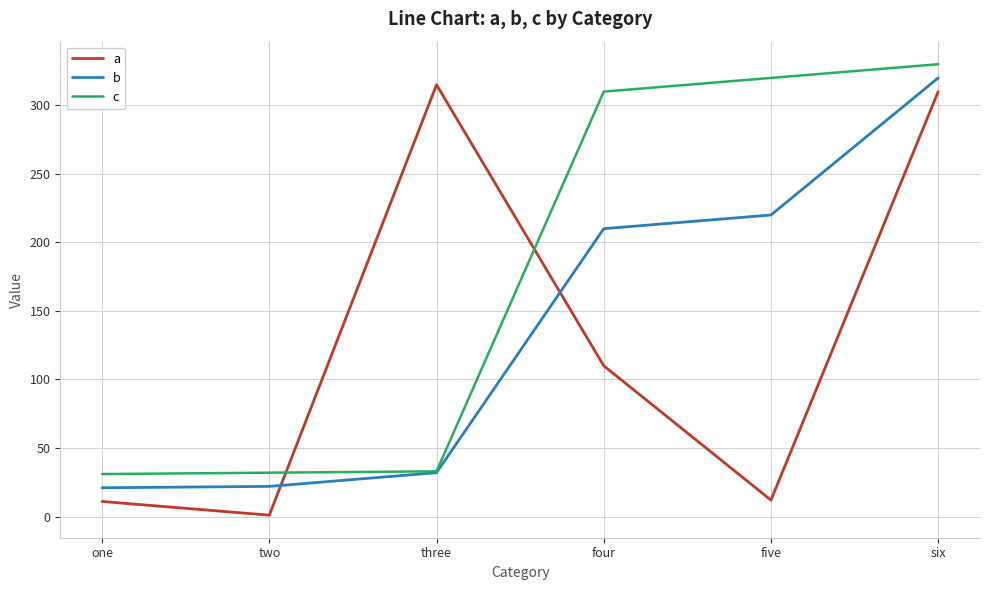

Is the value of a at five greater than the value of c at one?

No